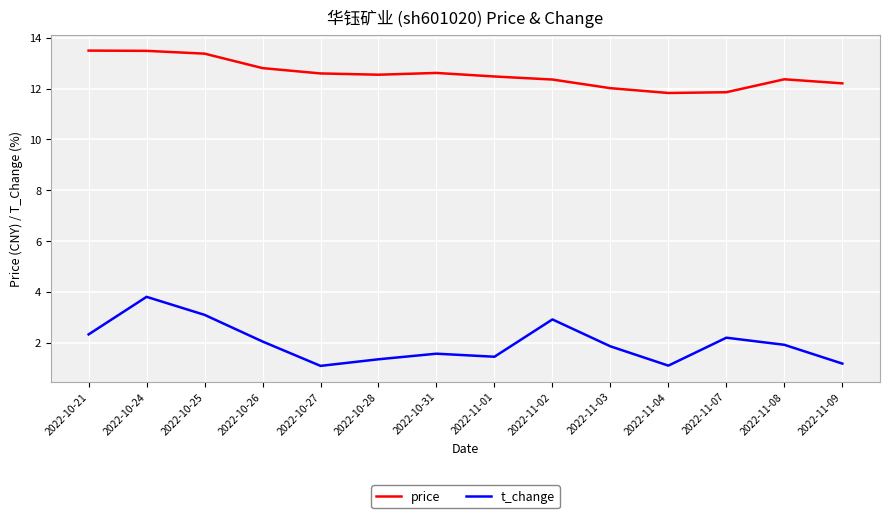

True or false: t_change and price cross at least once.

False